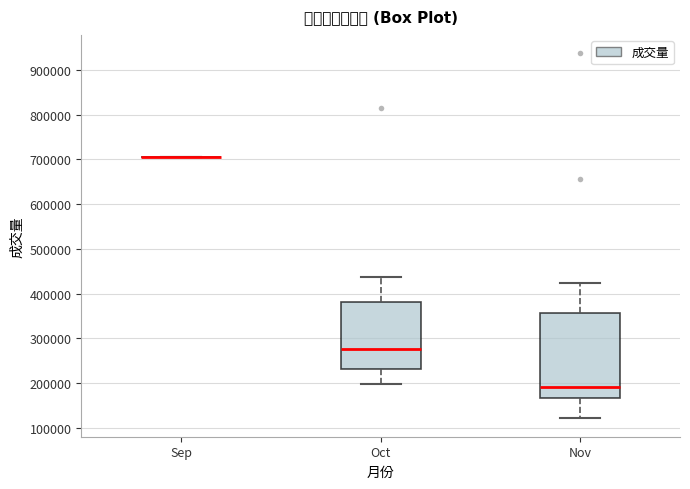

Reading left to right, transcribe this box plot: for each box, give where its median line is, the range the box spans, and where its two whiskers end, as read against the y-axis. The values are not printed on the chart, so give them approximately, as read against the axis.

Sep: box collapsed to a line at 700000, whiskers 700000 to 700000
Oct: median 280000, box 230000 to 380000, whiskers 200000 to 440000
Nov: median 190000, box 170000 to 360000, whiskers 120000 to 420000